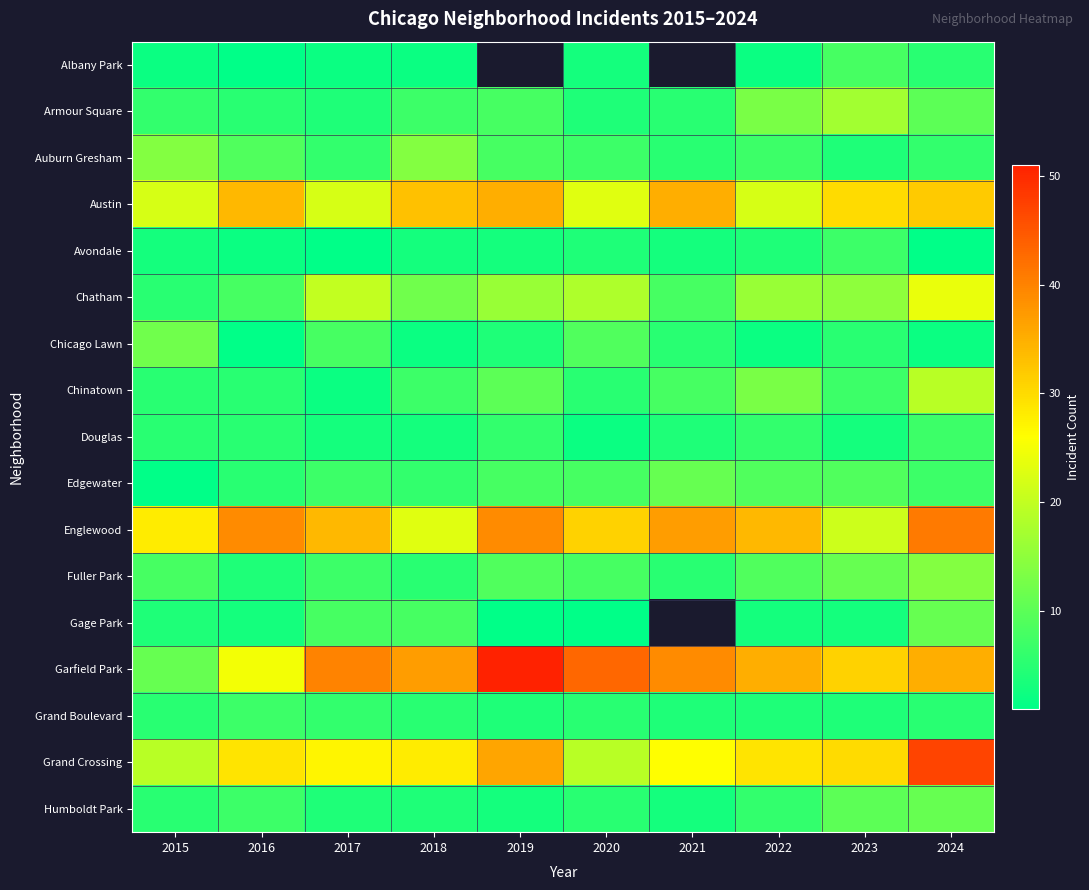

At which label does Chicago Lawn reach its minimum?

2016